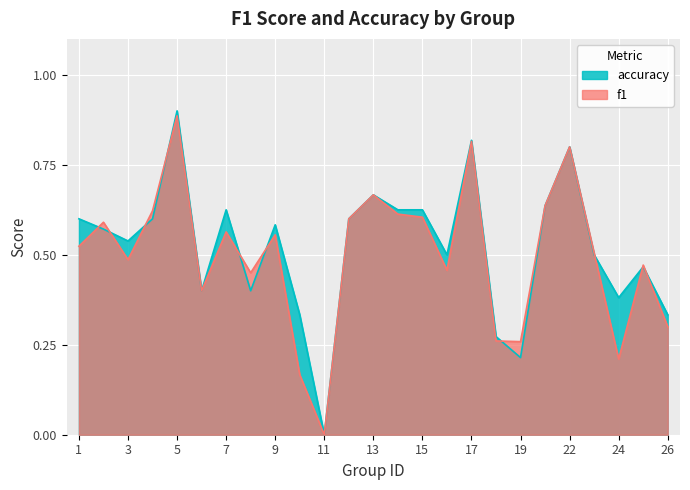

The f1 series shows 0.5 at 23. True or false?

True